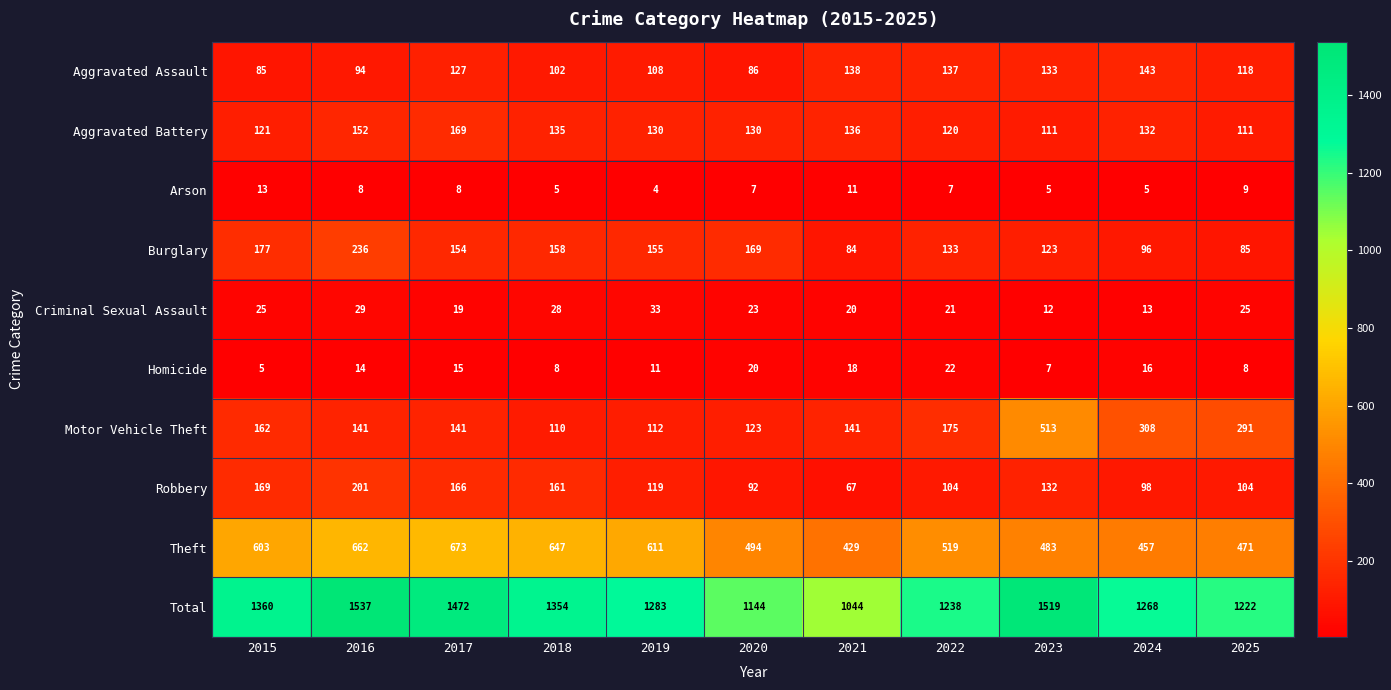

At which category is the sum across all series the highest?

2016